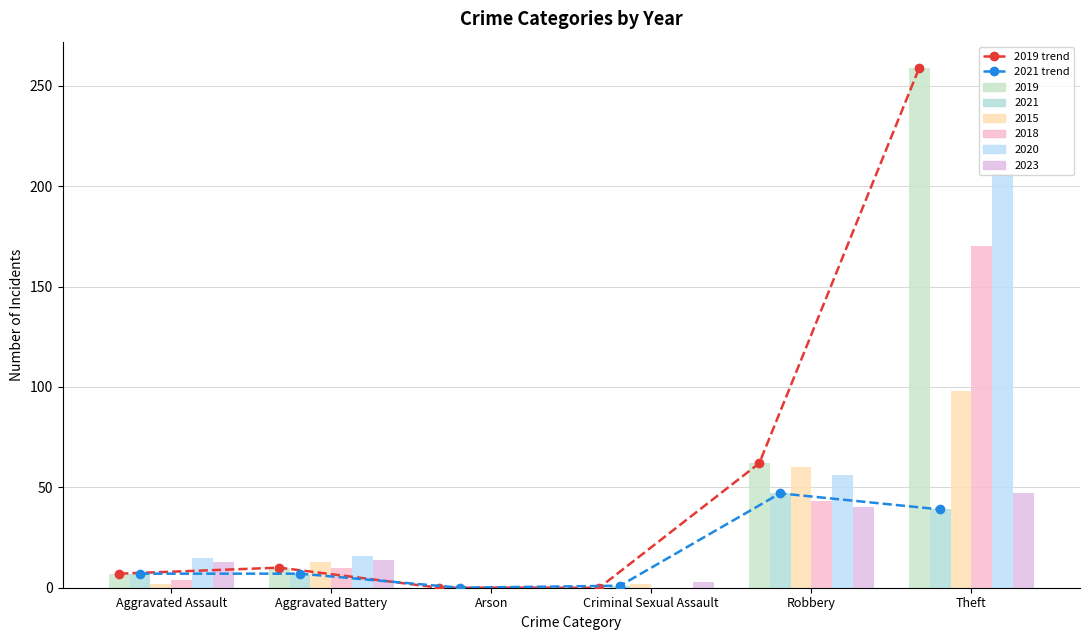

At which label does Line 2019 reach its minimum?

Arson